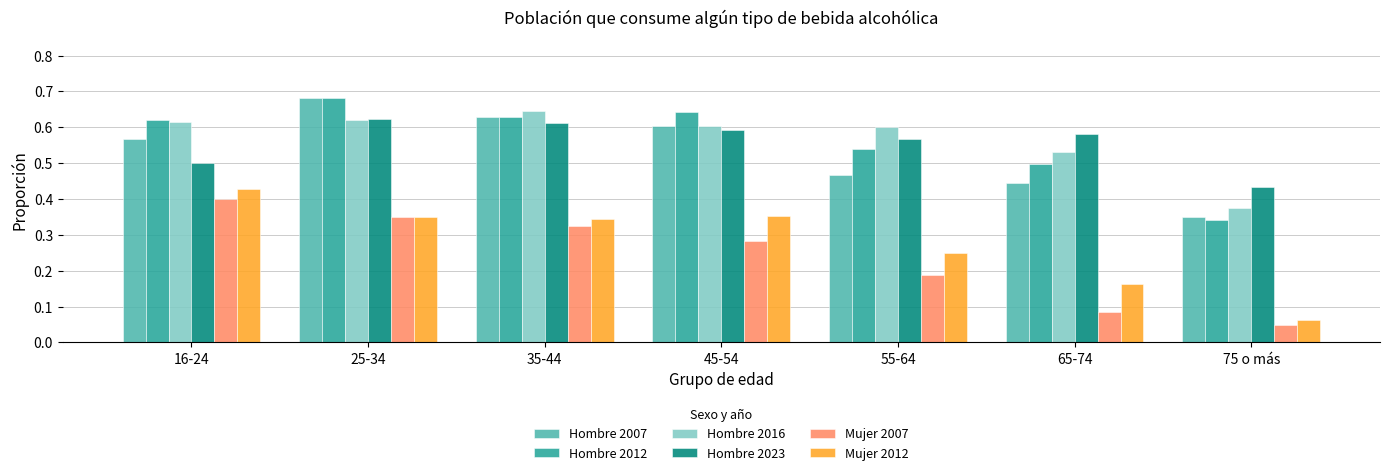

Which category has the highest value in the Mujer 2012 series?

16-24